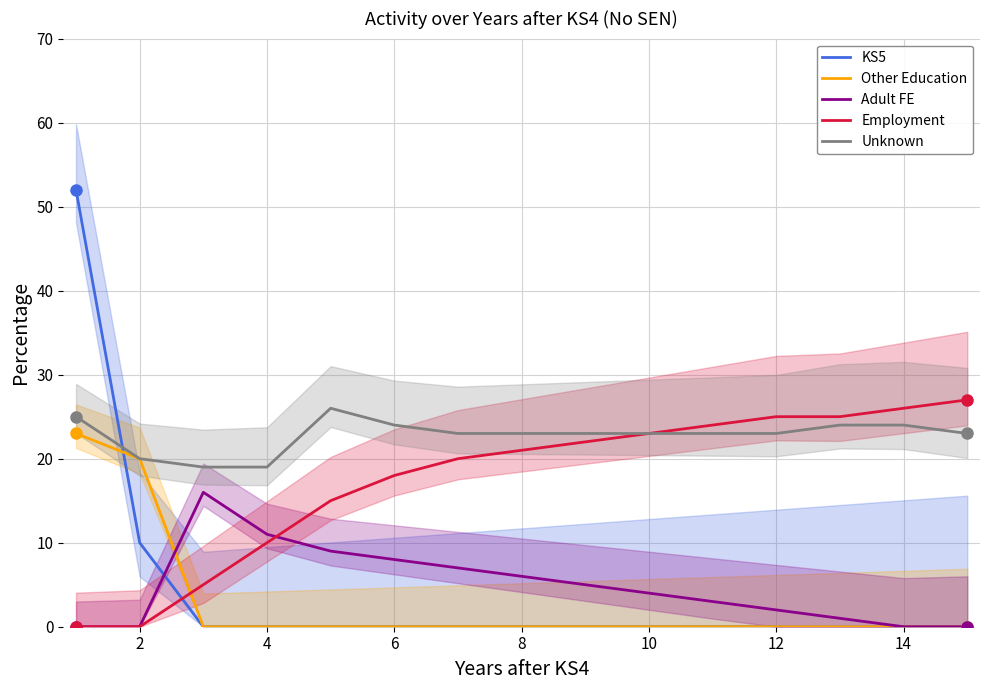

How many values in the Employment series exceed 21?

7